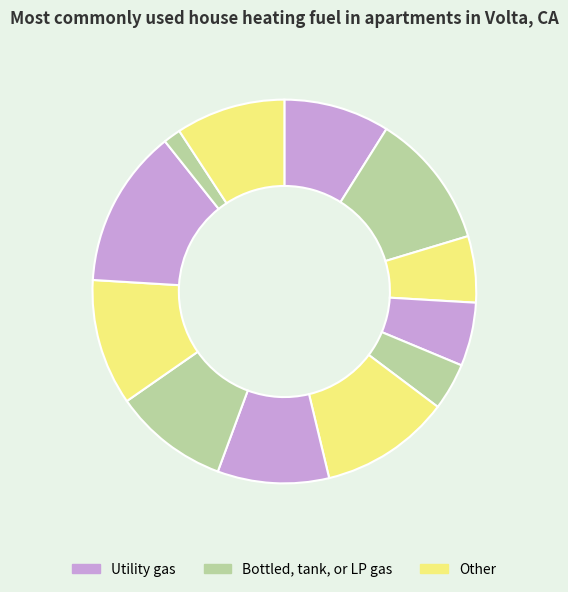

Is there a majority slice in this chart?

No